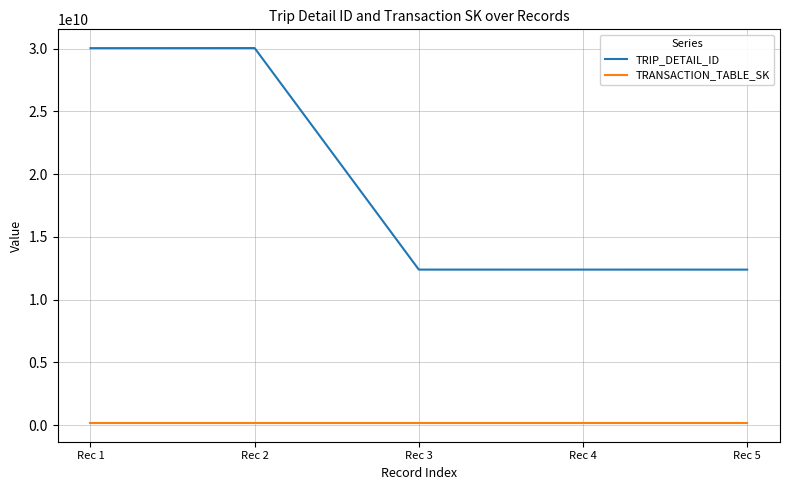

Where is the first local maximum for TRIP_DETAIL_ID?

Rec 2